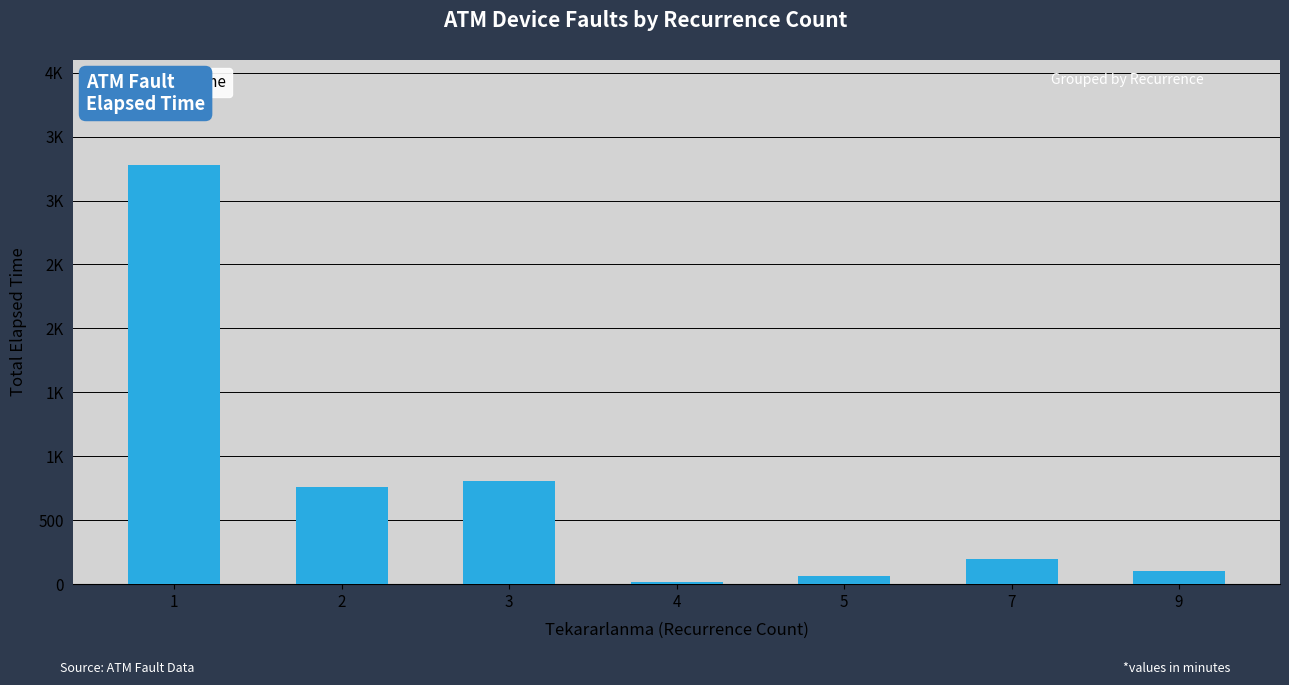

How many distinct data groups are displayed?

1